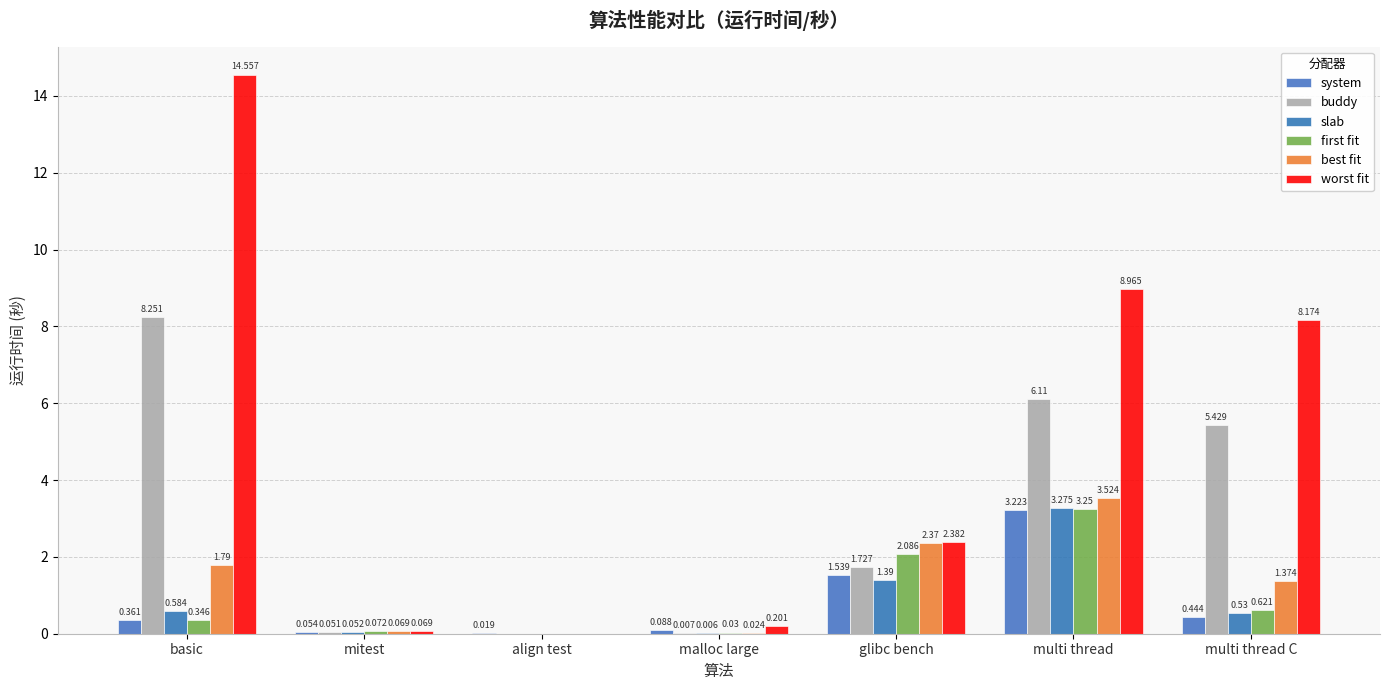

What is the label of the 4th bar from the left?

malloc large